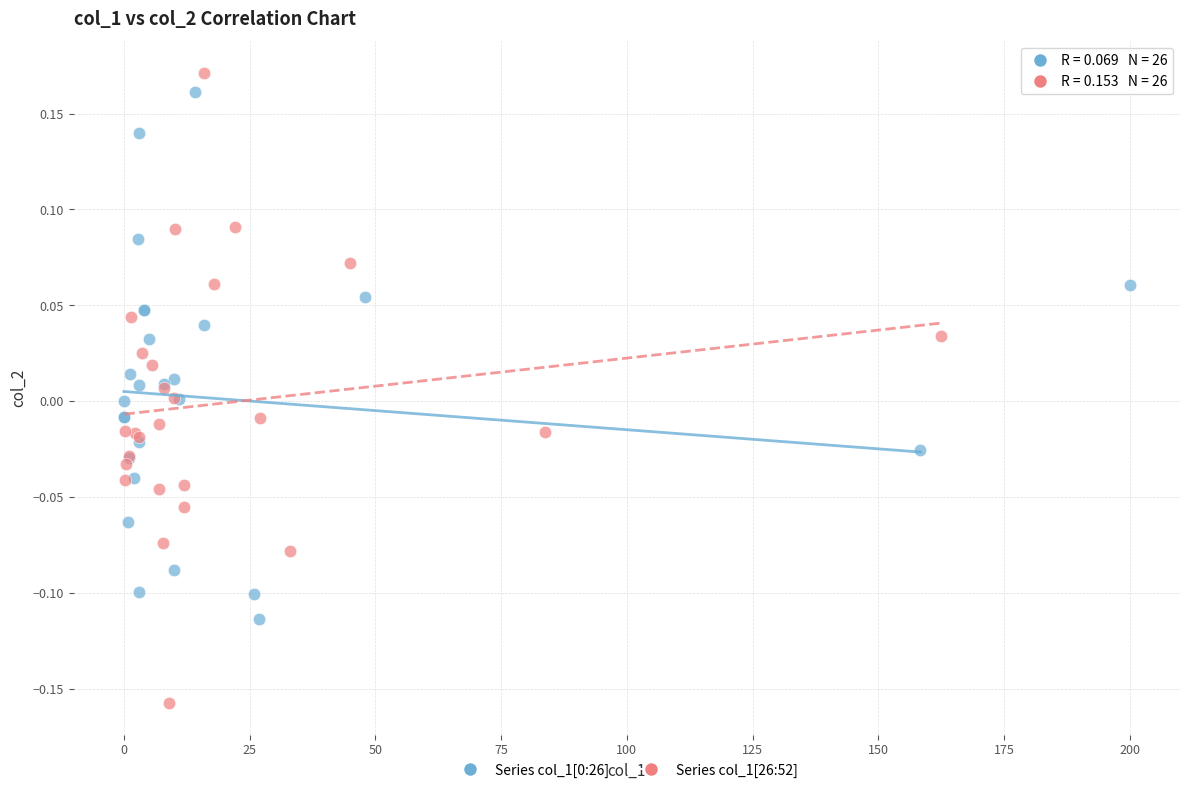

Which series has the largest Y range (max minus min)?

Series col_1[26:52]